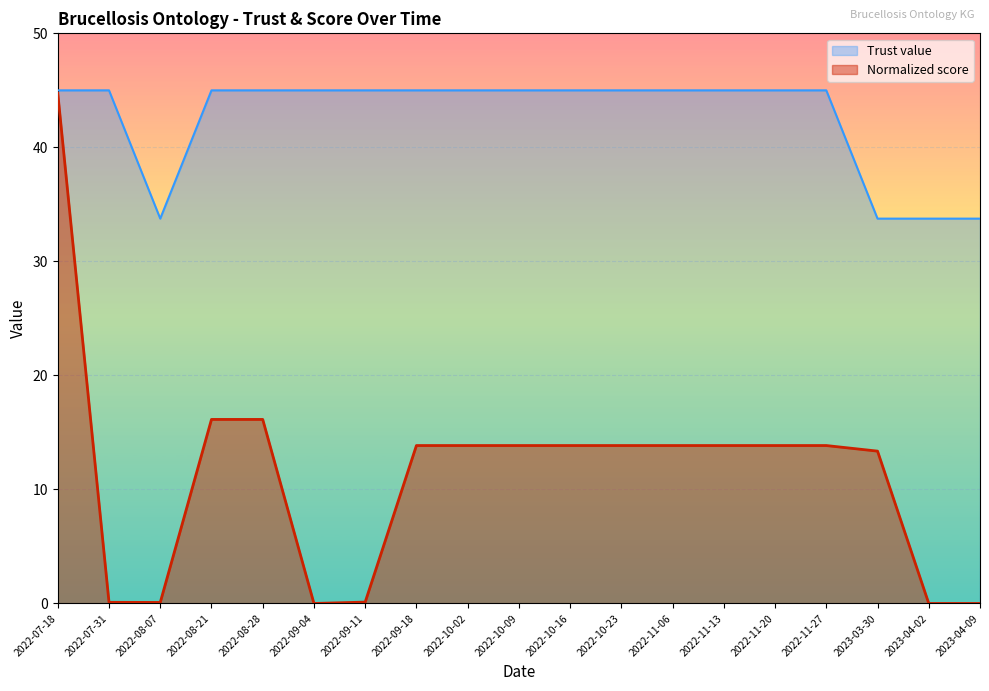

Rank the series by their maximum value, from highest to lowest.

Trust value, Normalized score